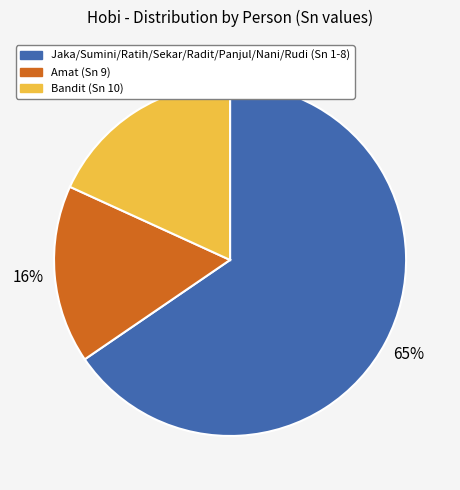

Is there a majority slice in this chart?

Yes